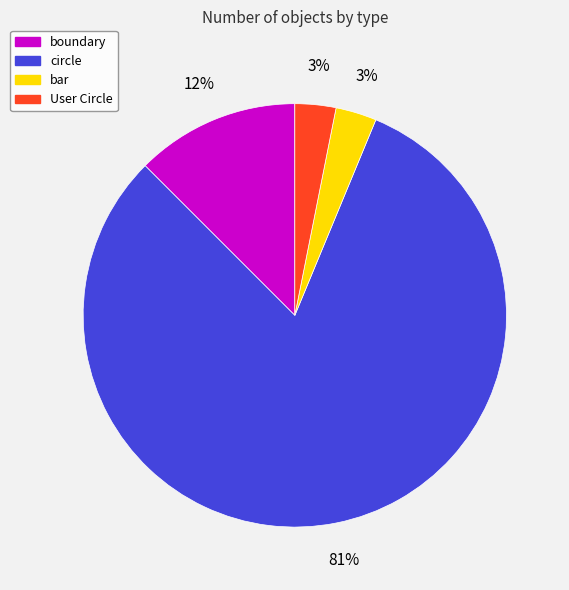

The boundary slice represents 12% of the pie. True or false?

True